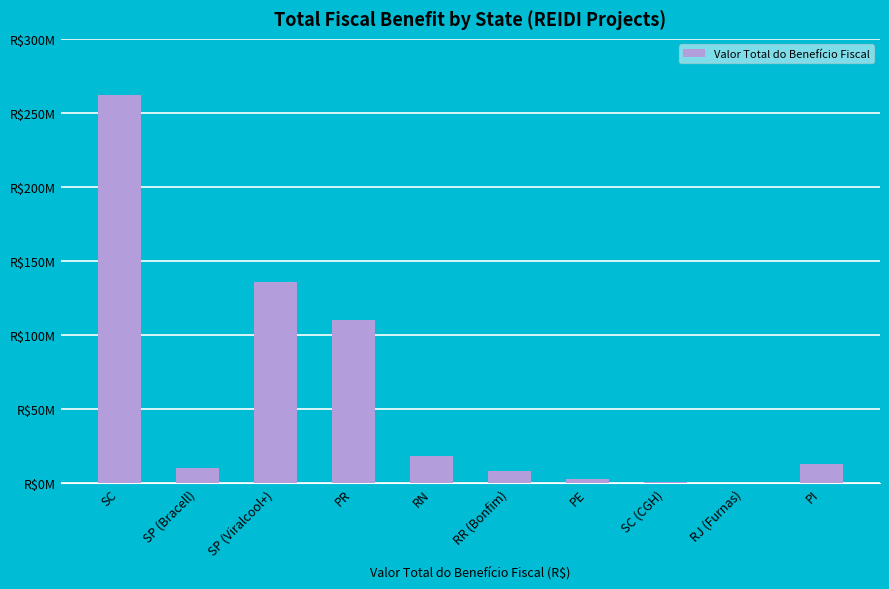

Which label corresponds to the smallest value in the chart?

RJ (Furnas)